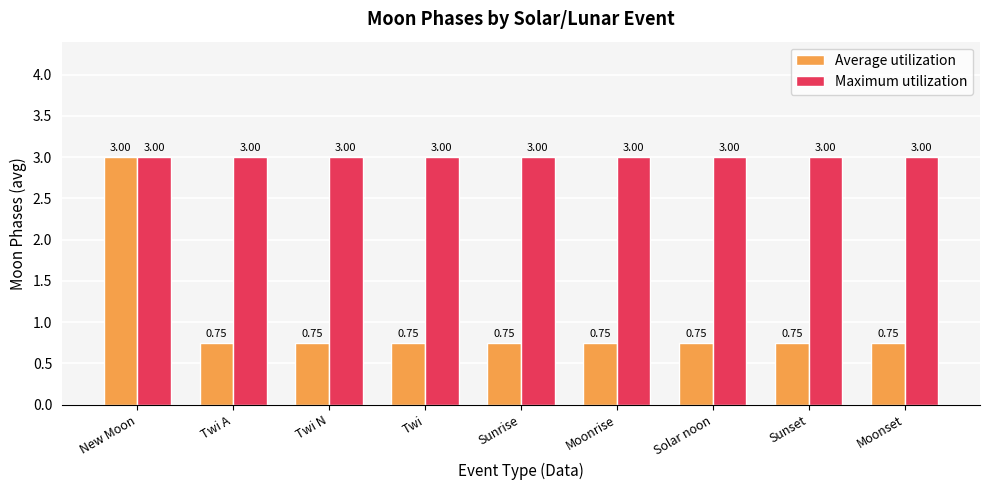

What are all the series names shown in the legend?

Average utilization, Maximum utilization